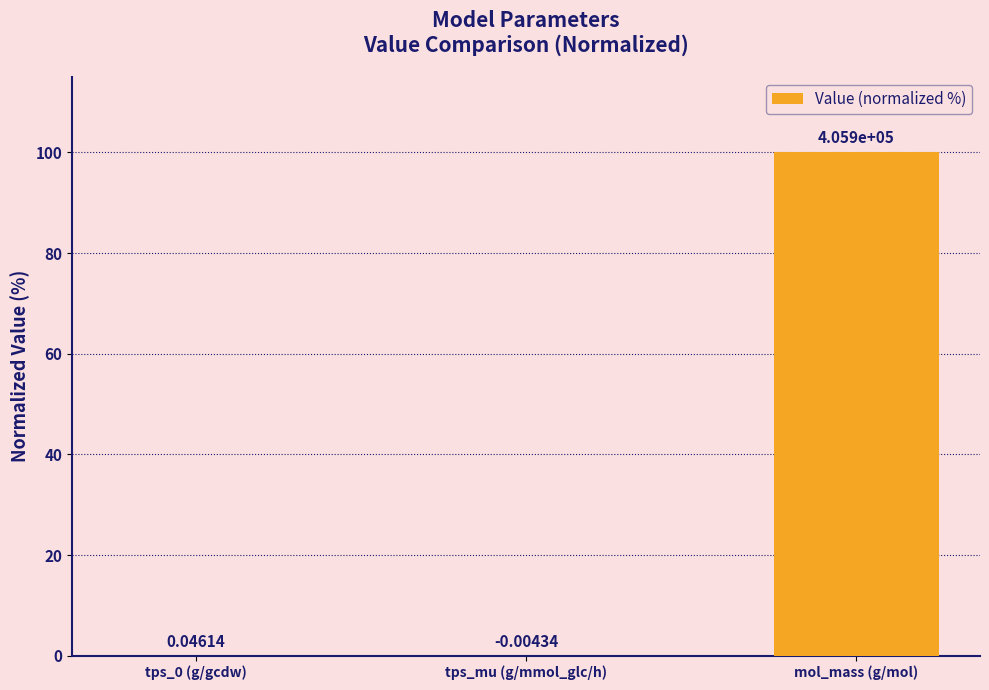

Between mol_mass (g/mol) and tps_mu (g/mmol_glc/h), which is larger?

mol_mass (g/mol)